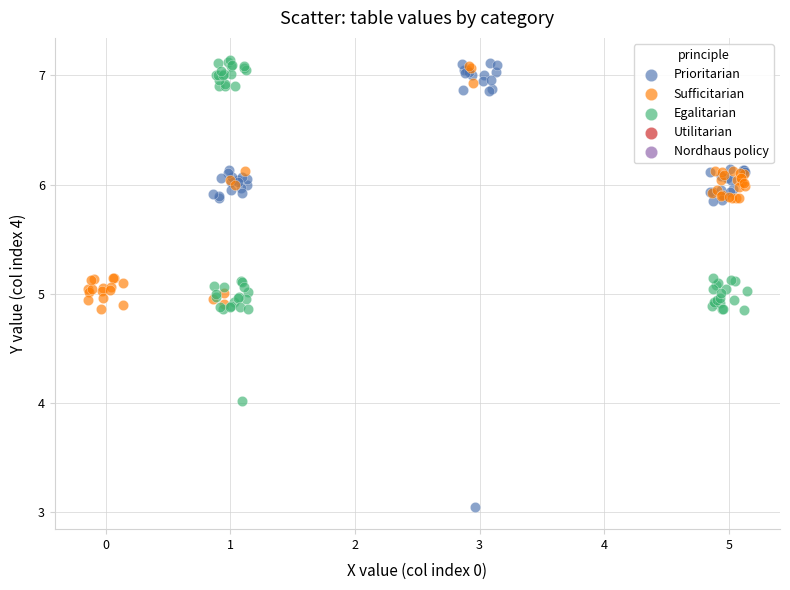

Which series reaches the minimum Y coordinate?

Prioritarian